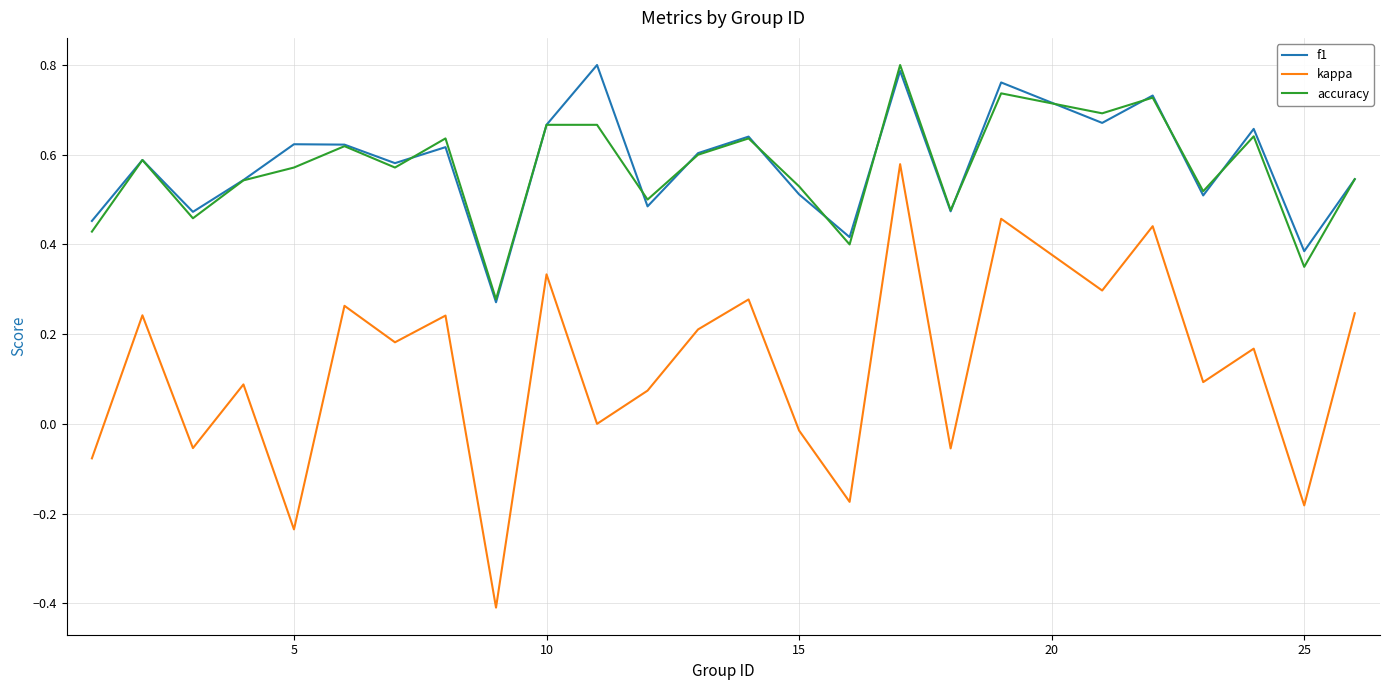

True or false: f1 and kappa cross at least once.

False